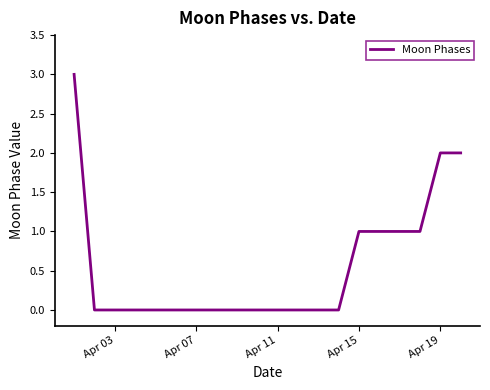

Reading left to right, list all the values displayed in this chart.

3	0	0	0	0	0	0	0	0	0	0	0	0	0	1	1	1	1	2	2